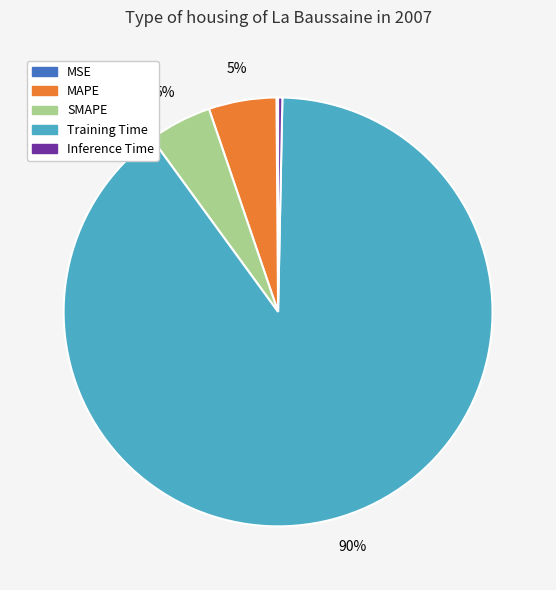

Which category has the biggest portion of the pie?

Training Time